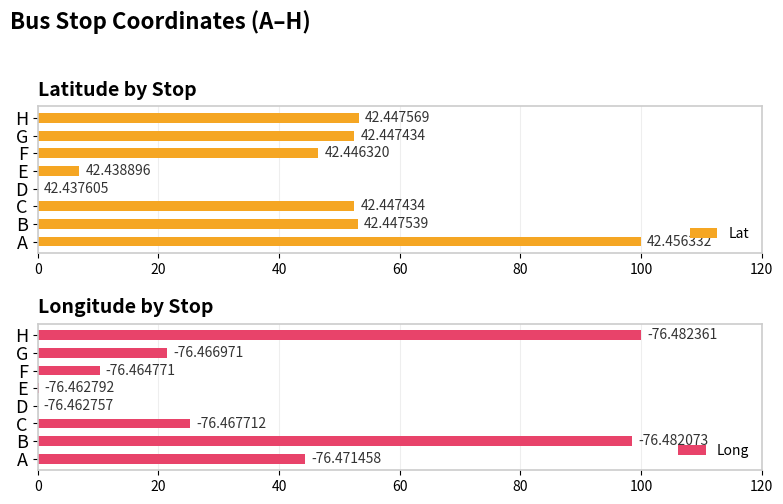

Which series changed the most between C and F?

Long